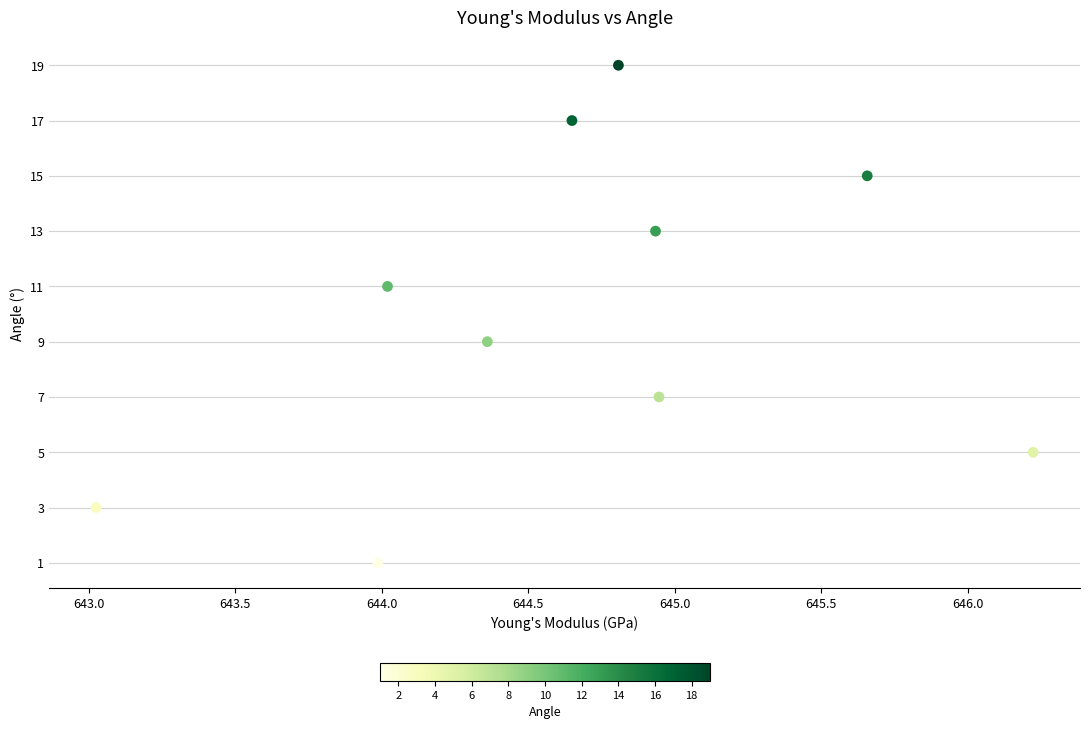

What is the average Y value?

10